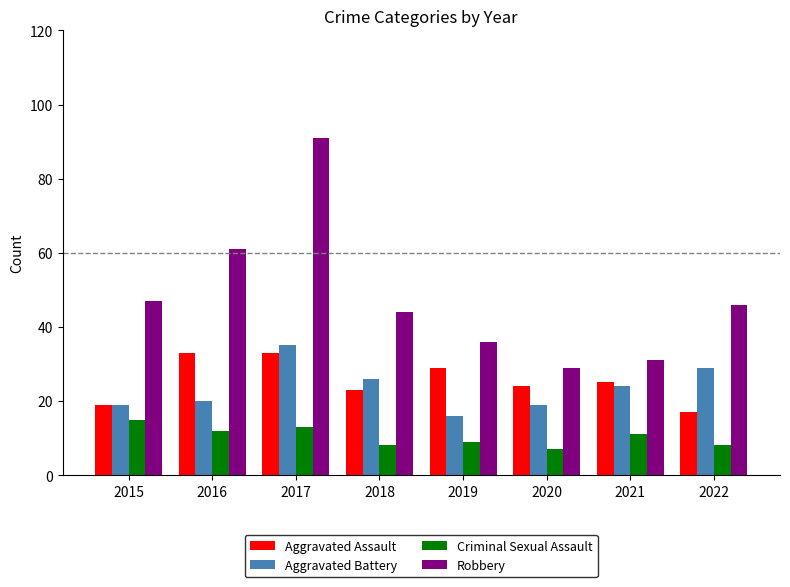

How many data points does each series have?

8